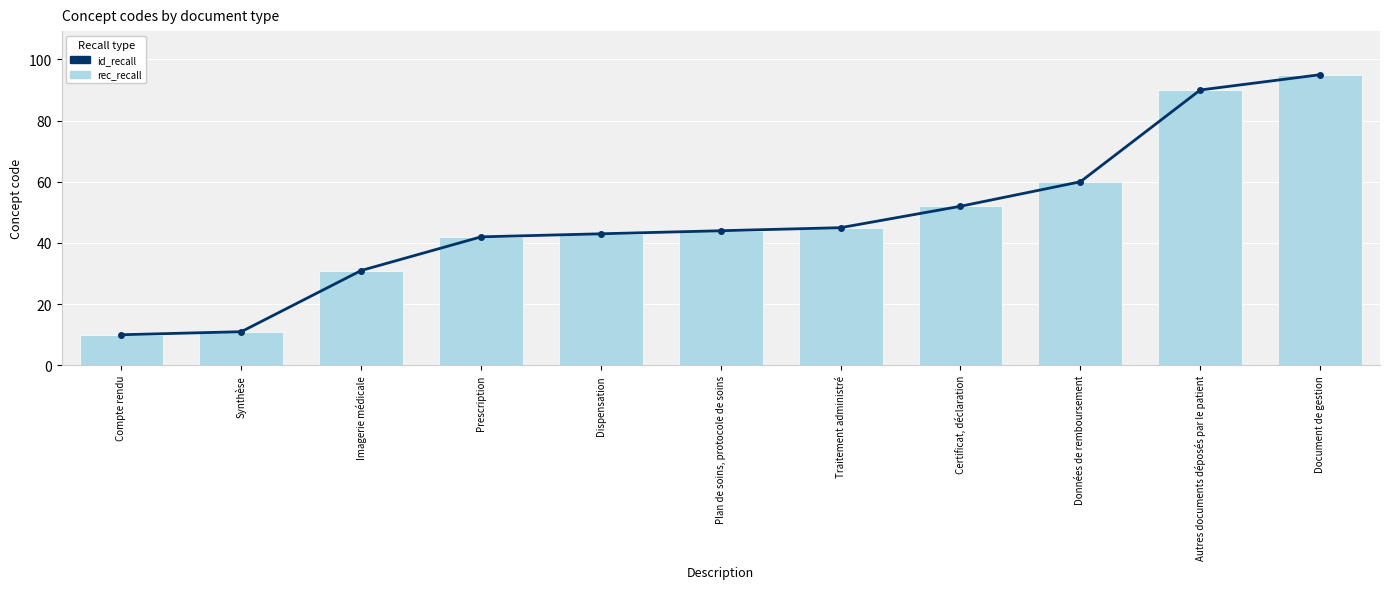

List the series in order of their peak value, lowest first.

id_recall, rec_recall